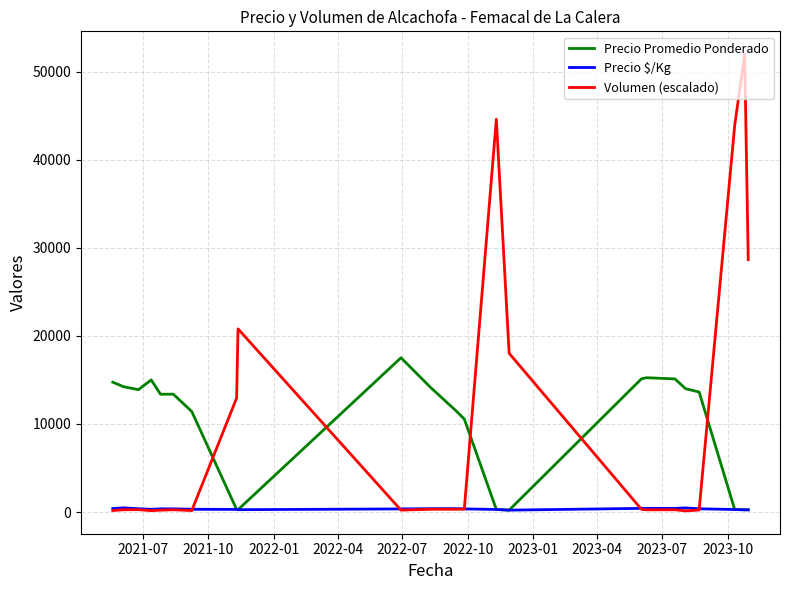

Rank the series by their maximum value, from highest to lowest.

Volumen (escalado), Precio Promedio Ponderado, Precio $/Kg